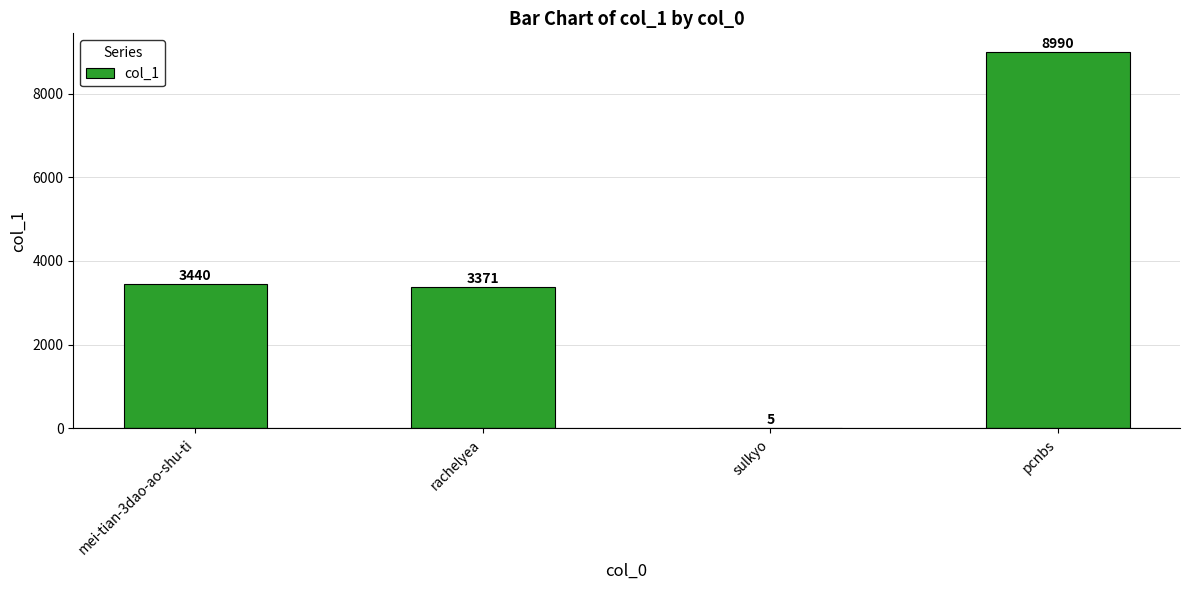

At which label is the value closest to 4497?

mei-tian-3dao-ao-shu-ti